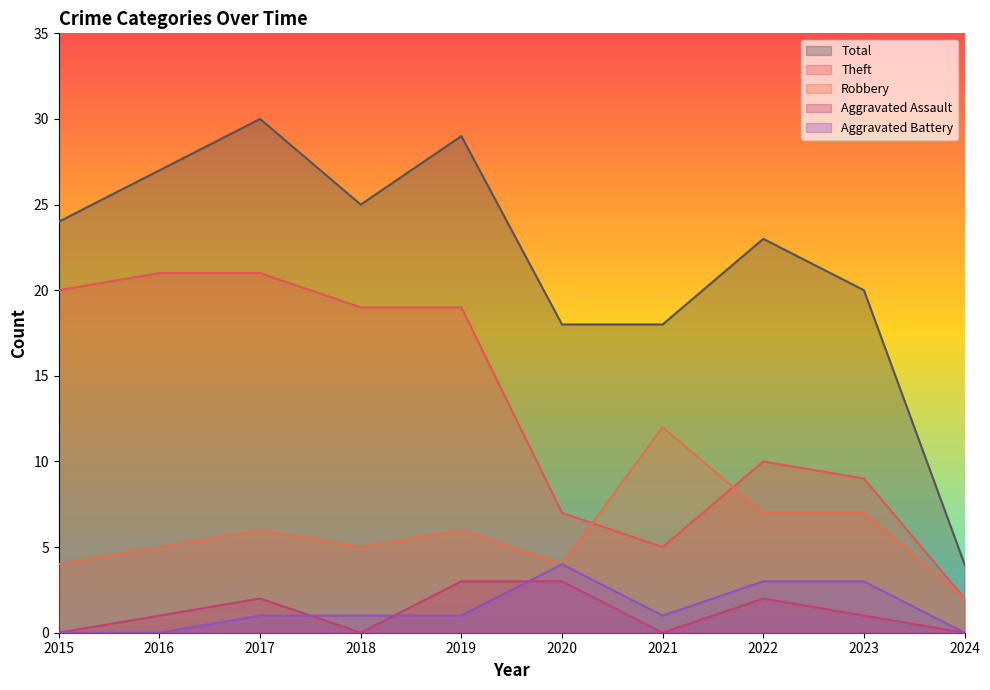

List the series in order of their peak value, lowest first.

Aggravated Assault, Aggravated Battery, Robbery, Theft, Total